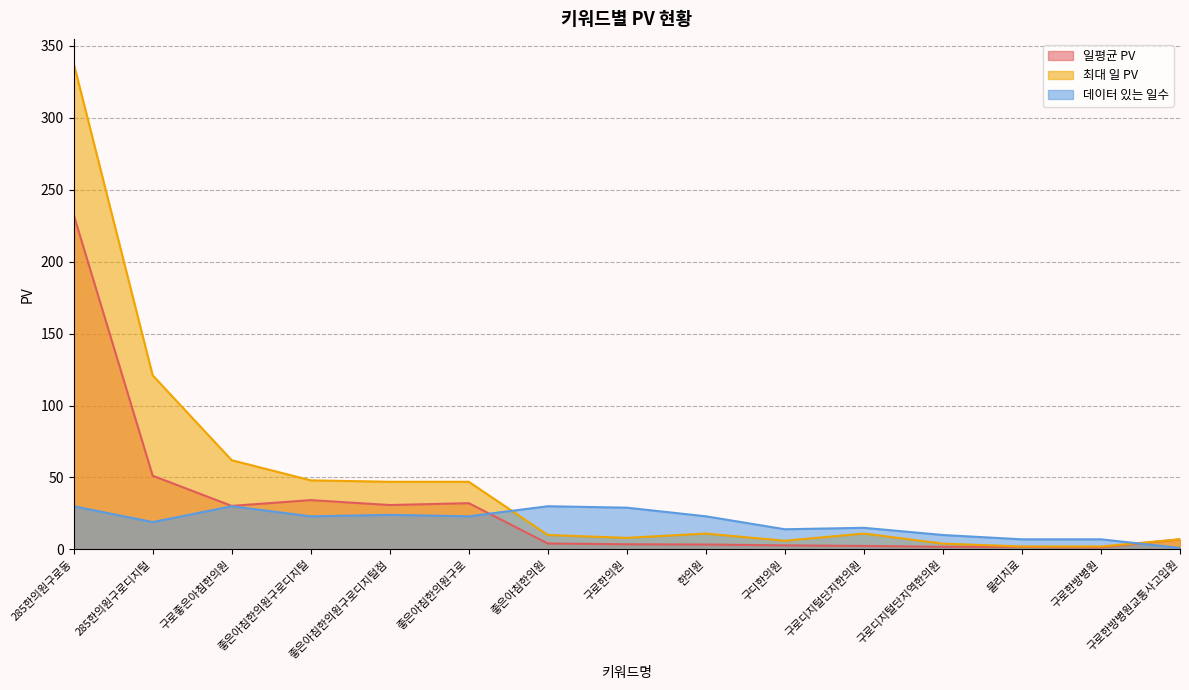

Reading left to right, extract all data points from this chart.

일평균 PV: 285한의원구로동=232.6	285한의원구로디지털=51.2	구로좋은아침한의원=30.2	좋은아침한의원구로디지털=34.3	좋은아침한의원구로디지털점=30.8	좋은아침한의원구로=32.1	좋은아침한의원=4.1	구로한의원=3.5	한의원=3.4	구디한의원=2.8	구로디지털단지한의원=2.4	구로디지털단지역한의원=1.8	물리치료=1.7	구로한방병원=1.4	구로한방병원교통사고입원=7.0
최대 일 PV: 285한의원구로동=338.0	285한의원구로디지털=121.0	구로좋은아침한의원=62.0	좋은아침한의원구로디지털=48.0	좋은아침한의원구로디지털점=47.0	좋은아침한의원구로=47.0	좋은아침한의원=10.0	구로한의원=8.0	한의원=11.0	구디한의원=6.0	구로디지털단지한의원=11.0	구로디지털단지역한의원=4.0	물리치료=2.0	구로한방병원=2.0	구로한방병원교통사고입원=7.0
데이터 있는 일수: 285한의원구로동=30.0	285한의원구로디지털=19.0	구로좋은아침한의원=30.0	좋은아침한의원구로디지털=23.0	좋은아침한의원구로디지털점=24.0	좋은아침한의원구로=23.0	좋은아침한의원=30.0	구로한의원=29.0	한의원=23.0	구디한의원=14.0	구로디지털단지한의원=15.0	구로디지털단지역한의원=10.0	물리치료=7.0	구로한방병원=7.0	구로한방병원교통사고입원=1.0